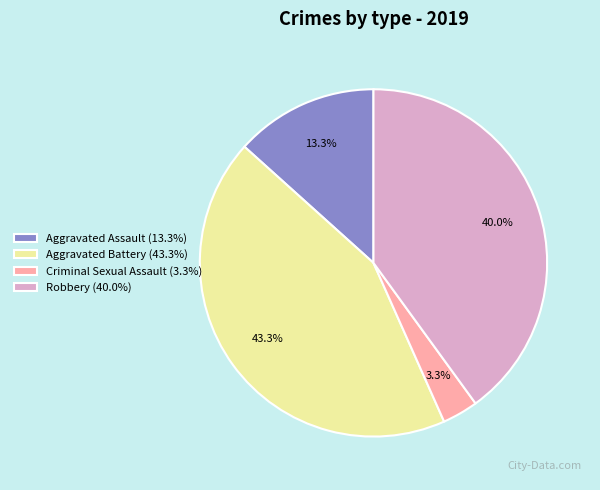

What percentage is NOT represented by Robbery (40.0%)?

60.0%